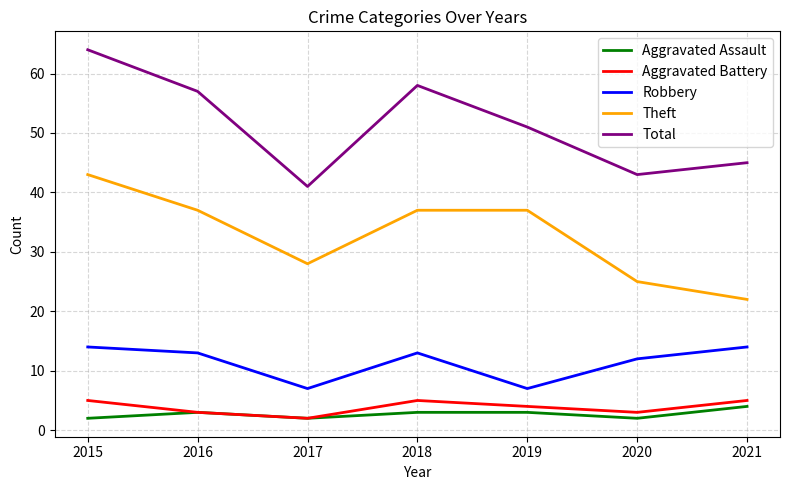

The value of Theft at 2016 is 59. True or false?

False